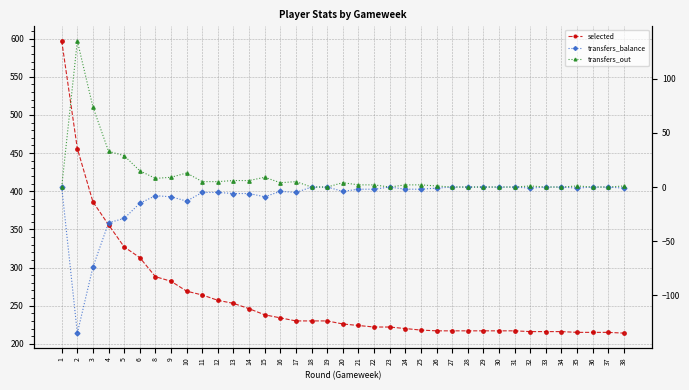

The transfers_out series shows 5 at 11. True or false?

True